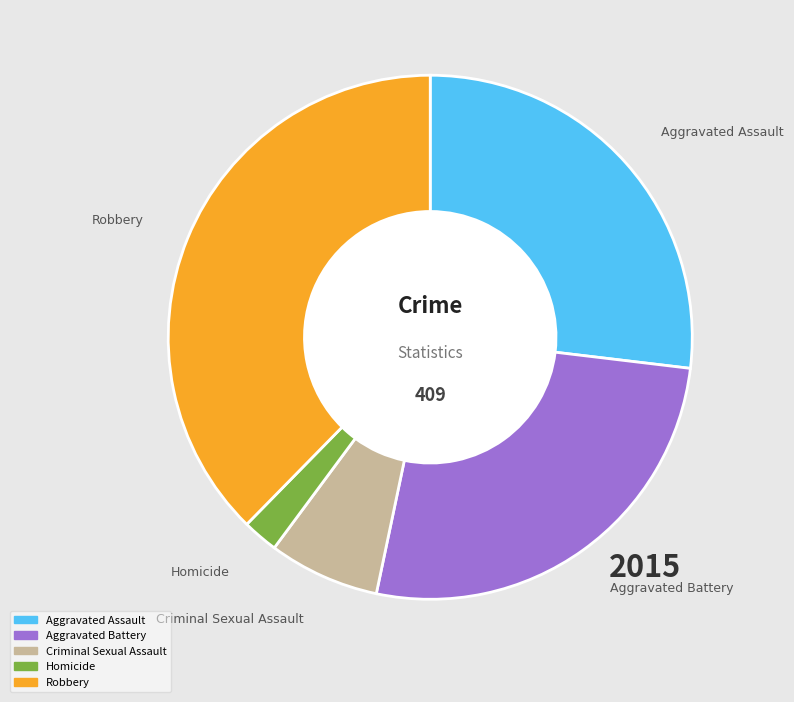

How many slices are in this pie chart?

5